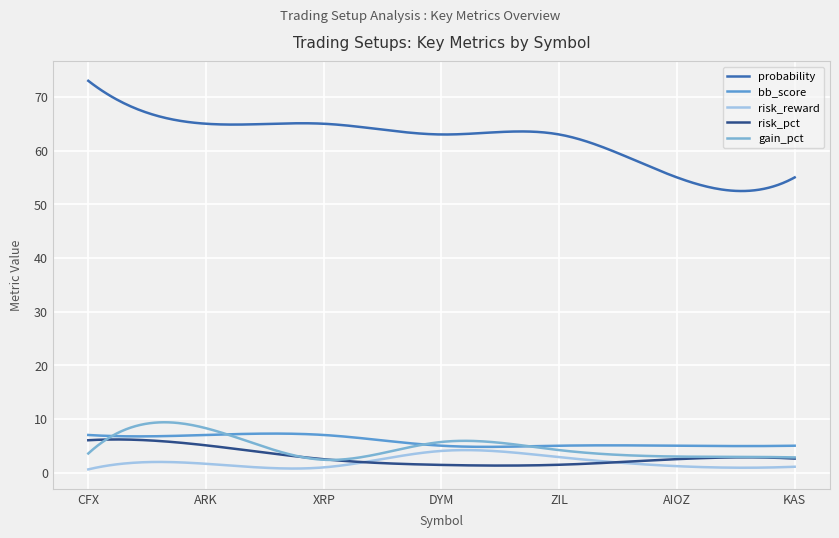

True or false: probability and risk_reward intersect in this chart.

False